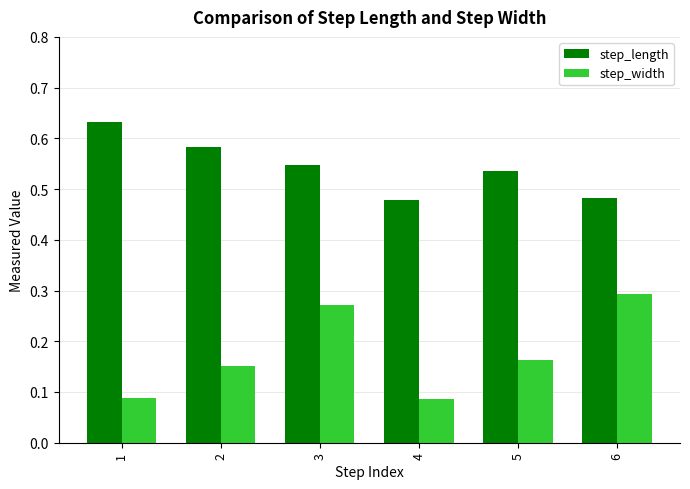

Which series has the largest total across all categories?

step_length